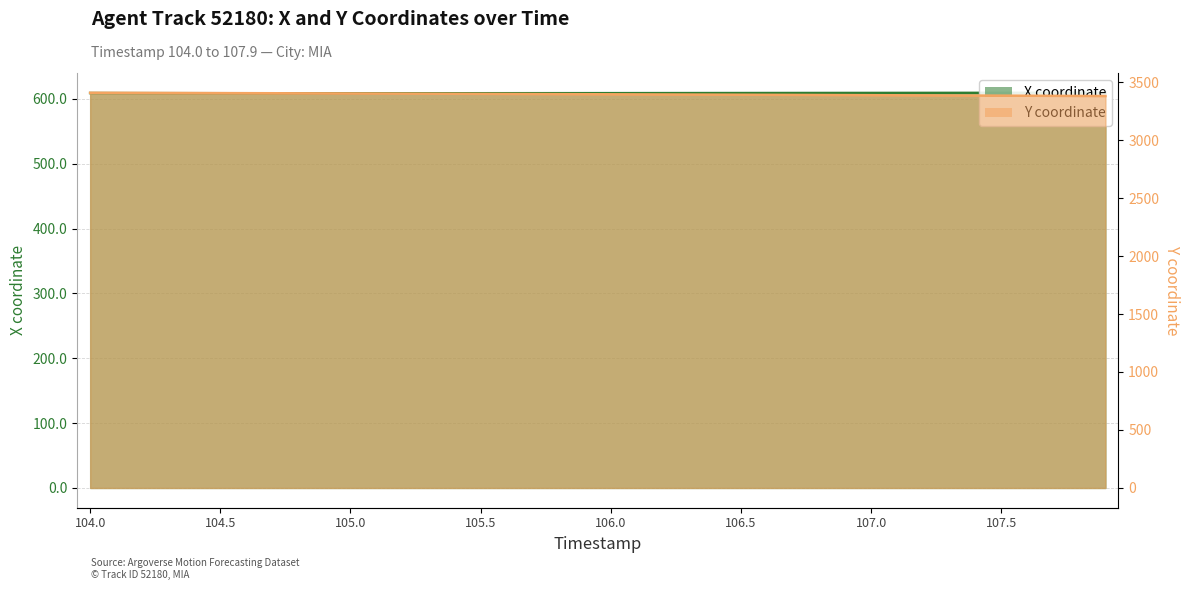

Rank the series by their average value, from highest to lowest.

Y, X